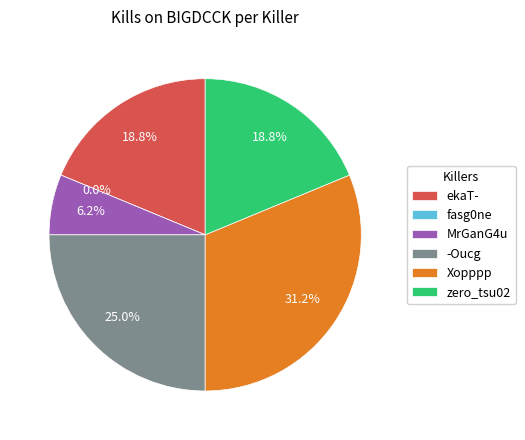

Which slice is the largest?

Xopppp